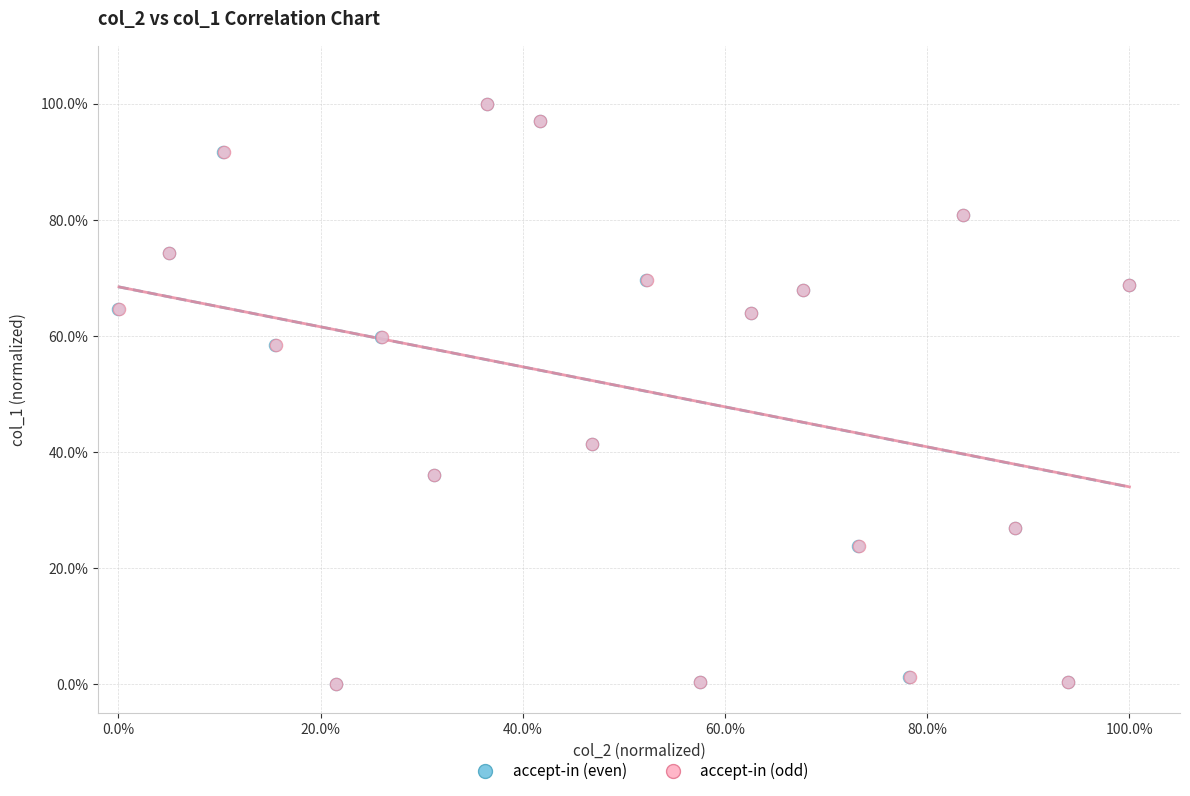

What are all the series names shown in the legend?

accept-in (even), accept-in (odd)